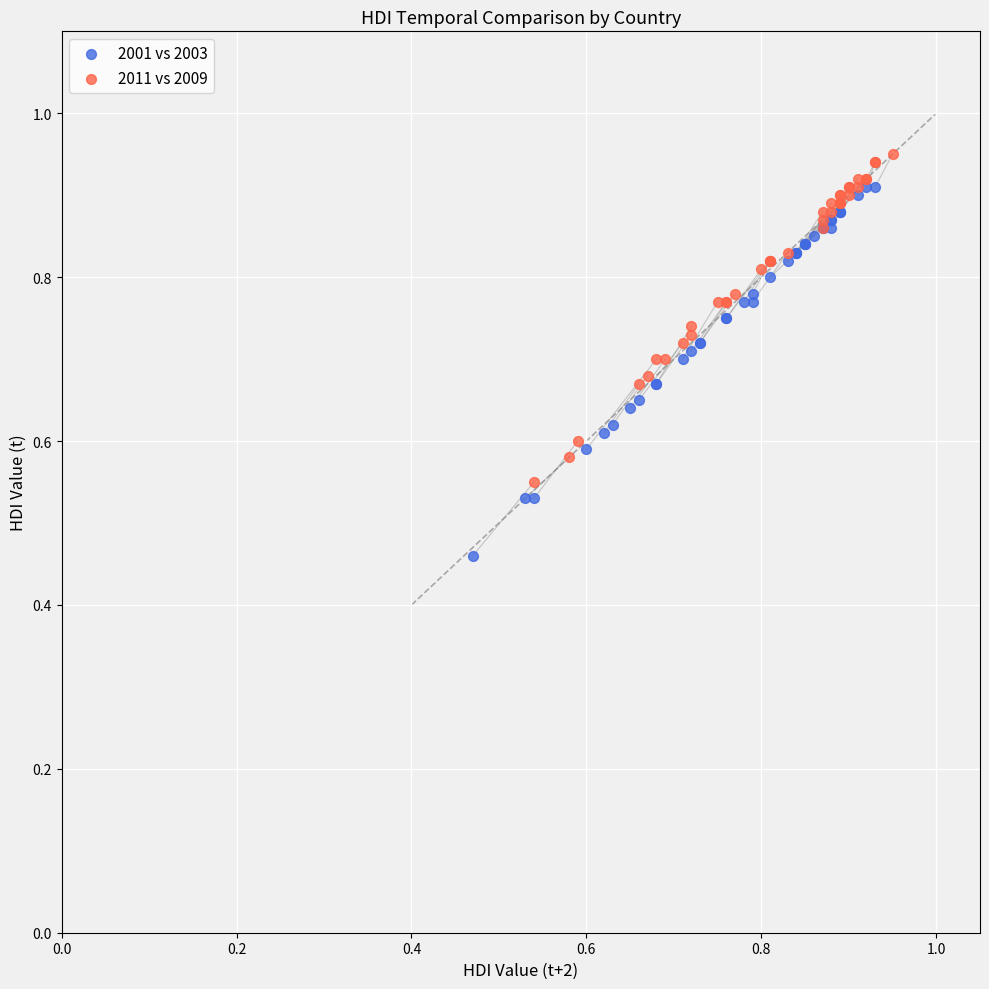

Which series has the largest Y range (max minus min)?

2001 vs 2003